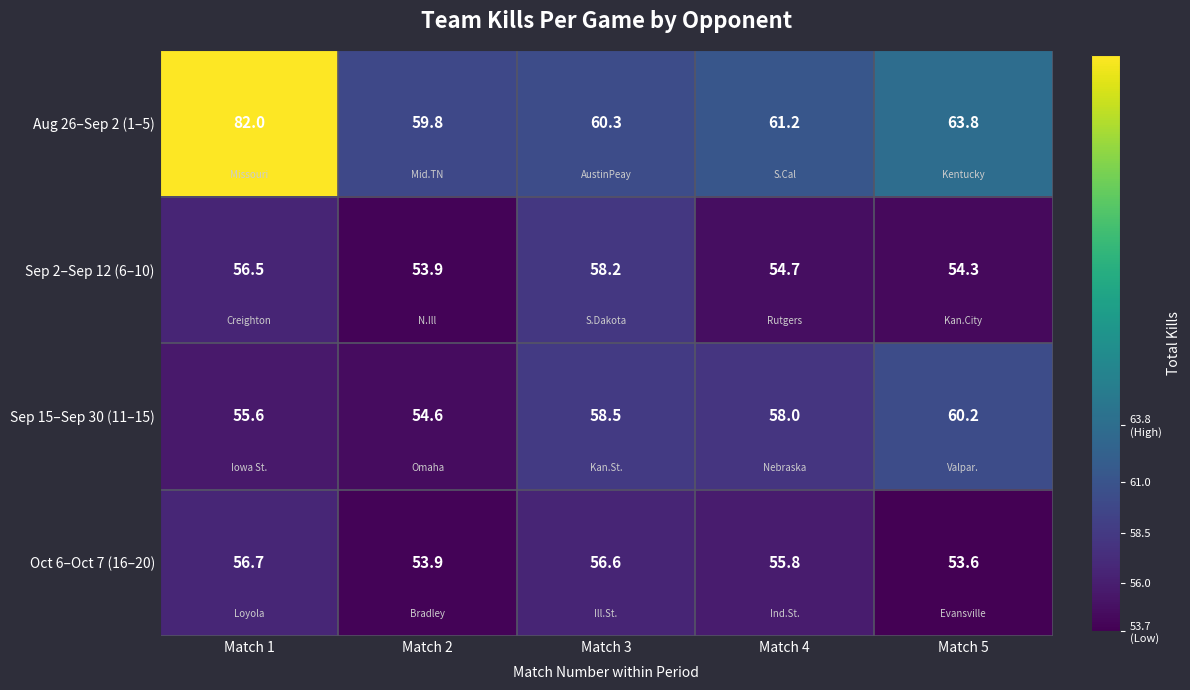

What is the difference between the maximum and minimum values in the Sep 2–Sep 12 (6–10) series?

4.3